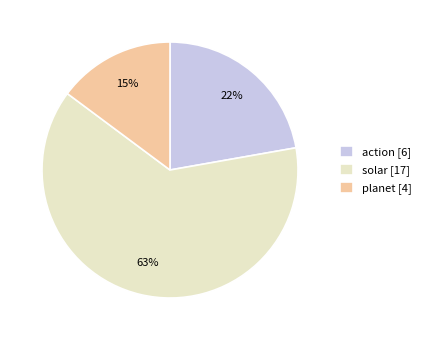

What percentage is the action slice, to the nearest percent?

22%